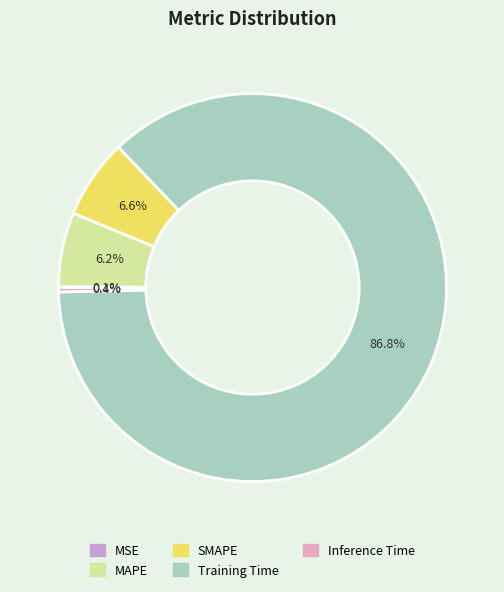

Does Training Time represent more than half of the total?

Yes